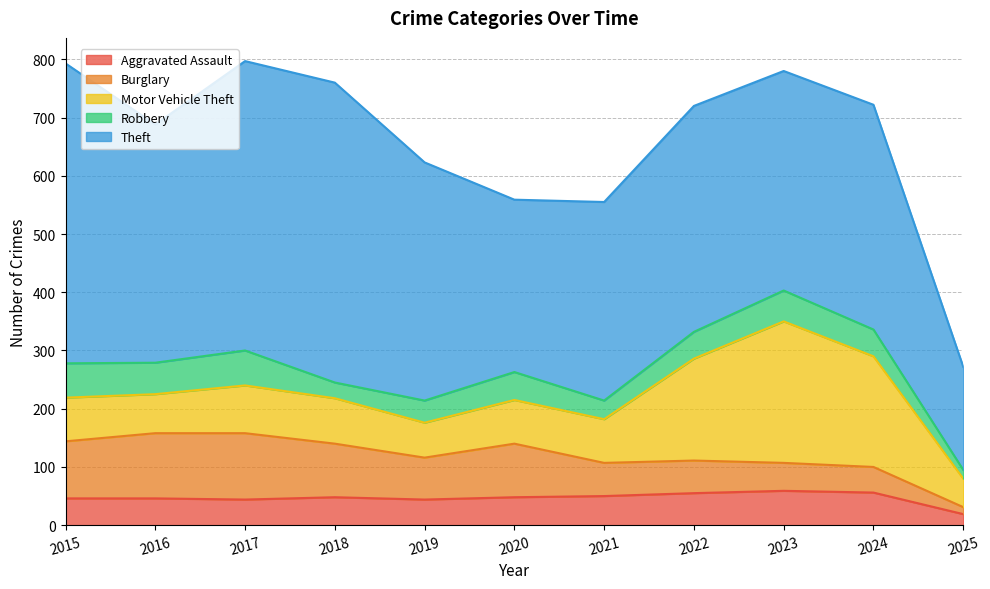

Rank the categories by Burglary value from highest to lowest.

2017, 2016, 2015, 2018, 2020, 2019, 2021, 2022, 2023, 2024, 2025